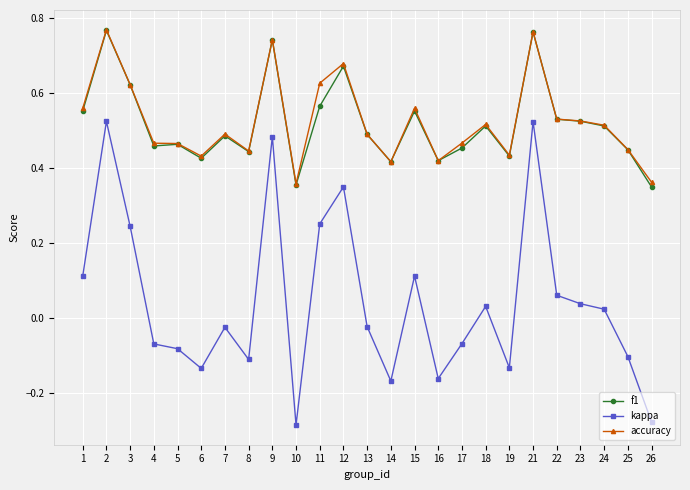

What are all the series names shown in the legend?

f1, kappa, accuracy